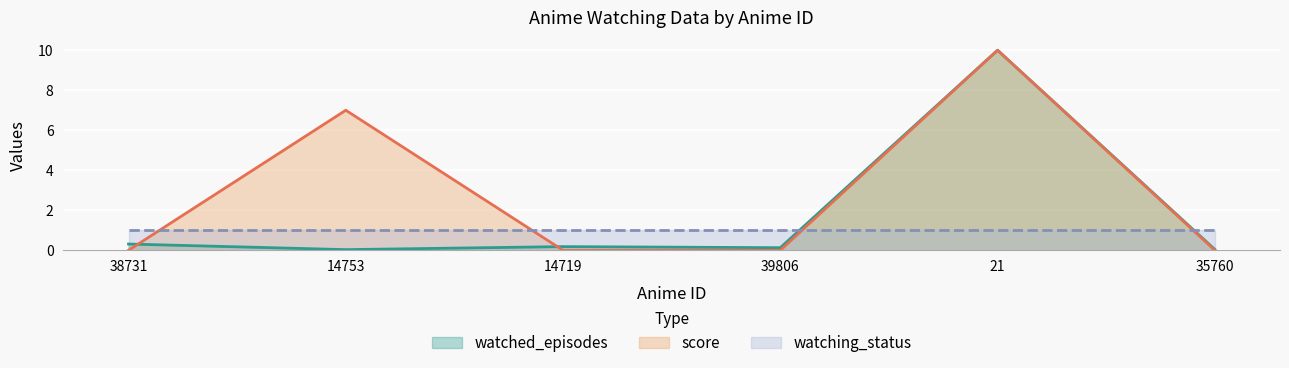

At which label does score reach its minimum?

38731